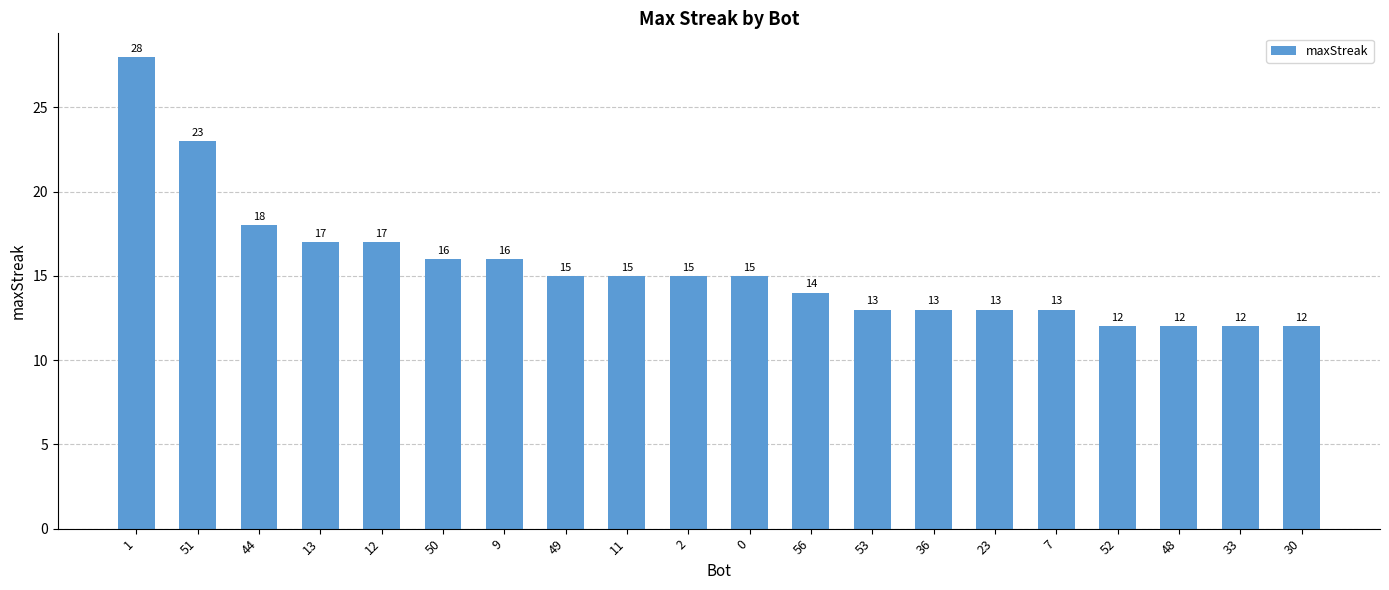

Reading left to right, transcribe all the data shown in this chart.

1=28	51=23	44=18	13=17	12=17	50=16	9=16	49=15	11=15	2=15	0=15	56=14	53=13	36=13	23=13	7=13	52=12	48=12	33=12	30=12